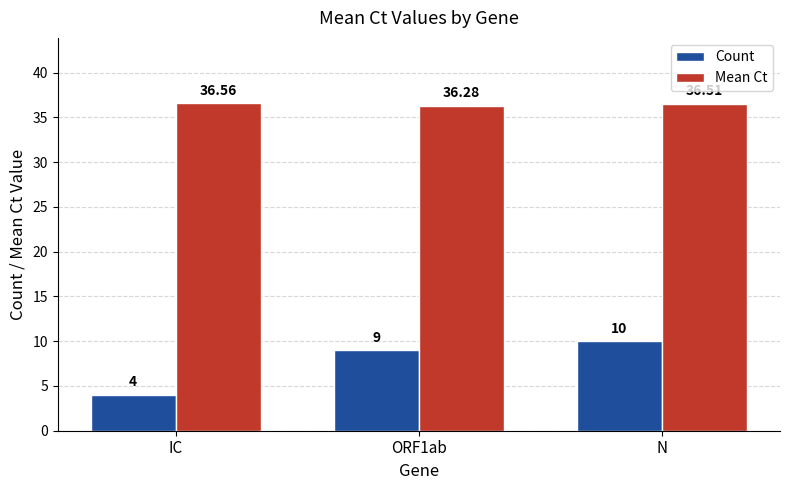

At which category is the sum across all series the highest?

N